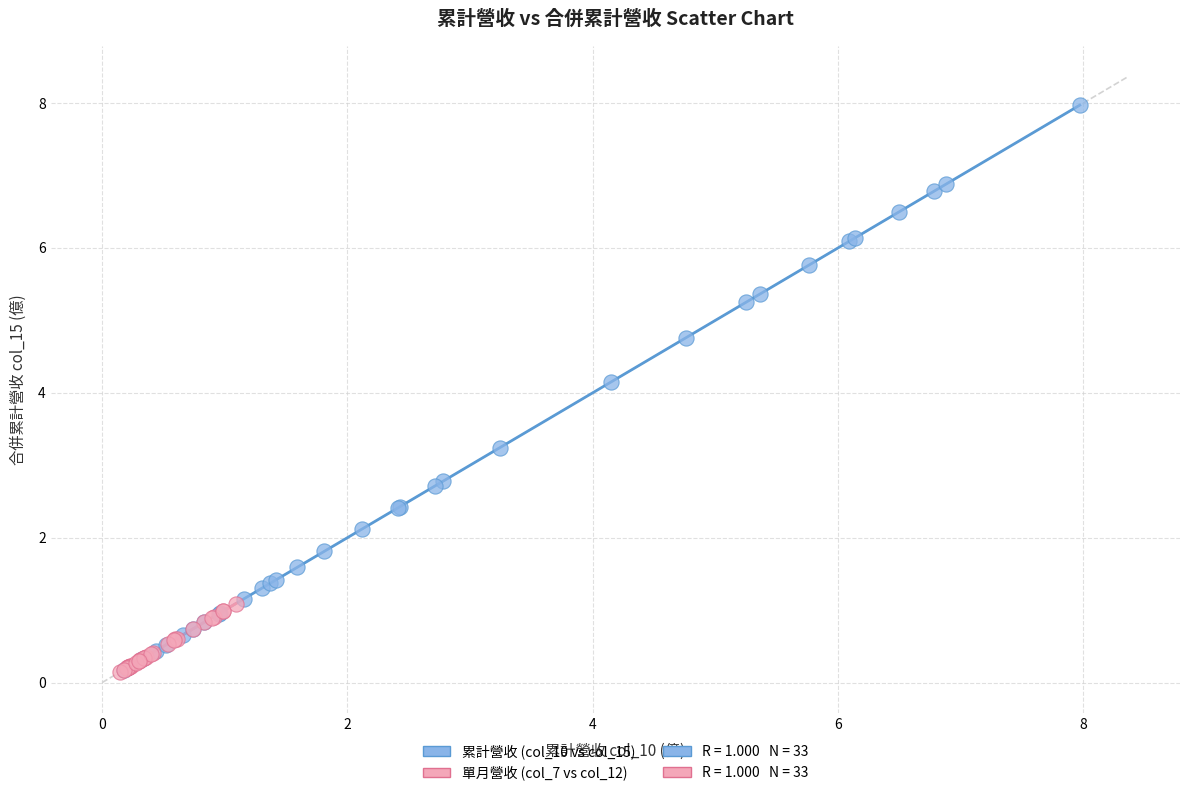

Which series has the largest Y range (max minus min)?

累計營收 (col_10 vs col_15)